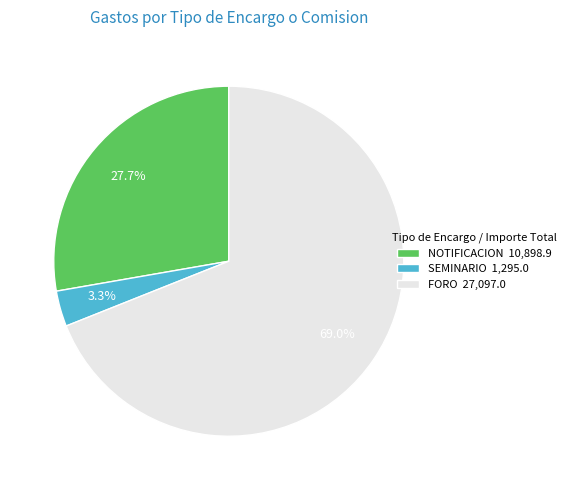

Which has a higher value, NOTIFICACION 10,898.9 or SEMINARIO 1,295.0?

NOTIFICACION 10,898.9